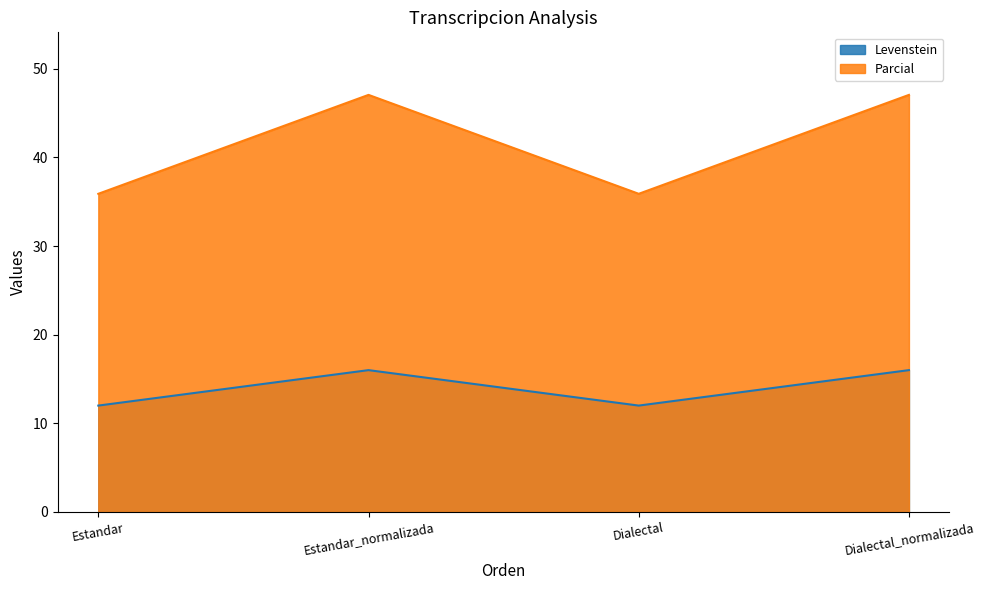

What is the difference between the second highest and second lowest values in the Parcial series?

11.2